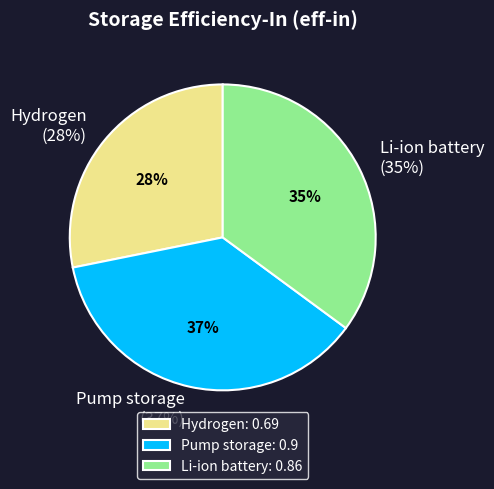

The Hydrogen slice represents 28% of the pie. True or false?

True